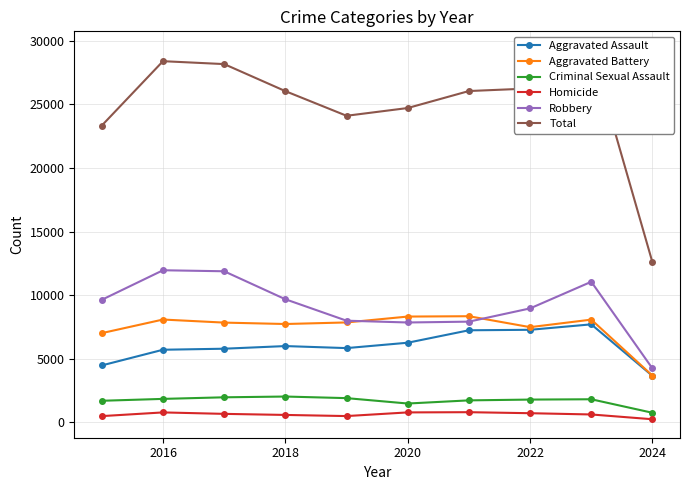

What is the minimum value for Aggravated Battery?

3676